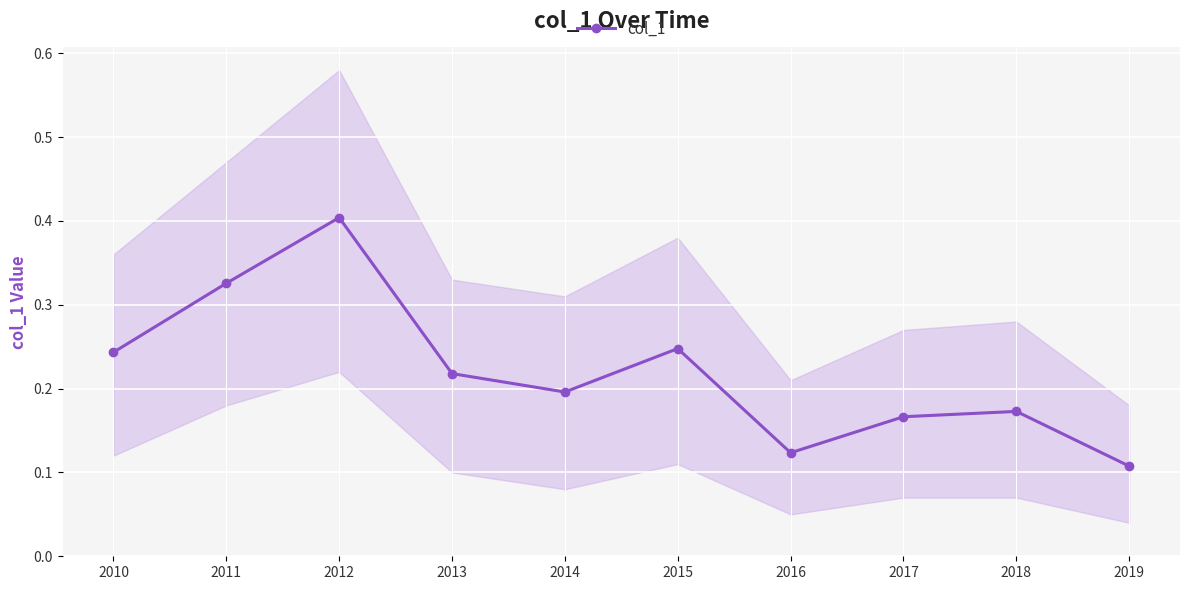

How many points are higher than both their immediate neighbors (excluding endpoints)?

3